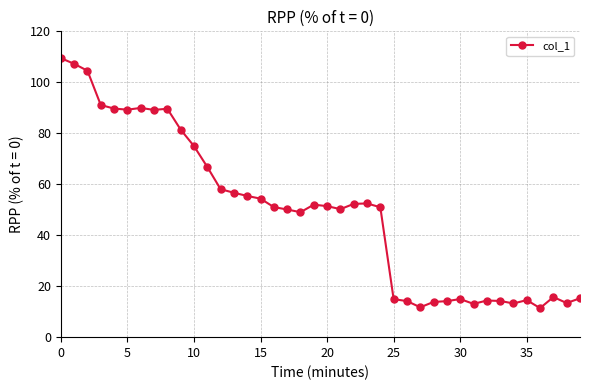

How many series are shown in this chart?

1